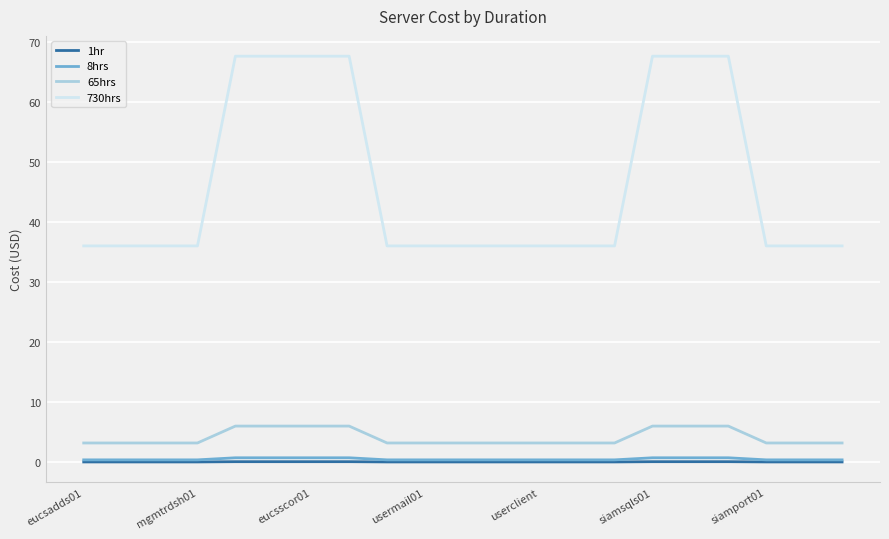

True or false: 730hrs and 65hrs cross at least once.

False